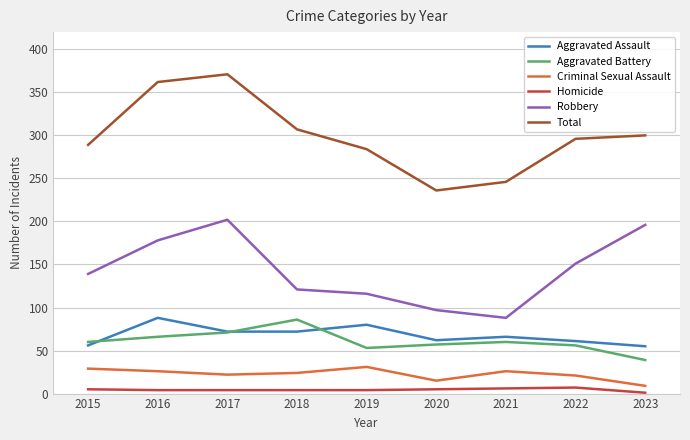

Does the chart display data point markers on the line(s)?

No